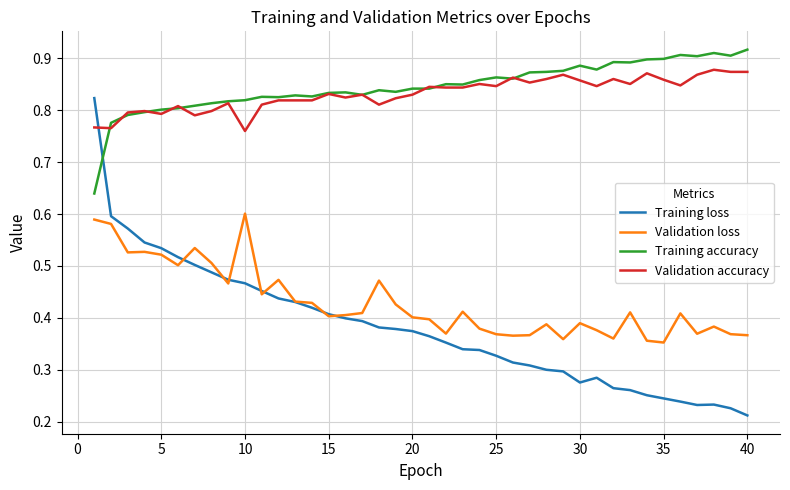

True or false: Validation accuracy and Validation loss intersect in this chart.

False